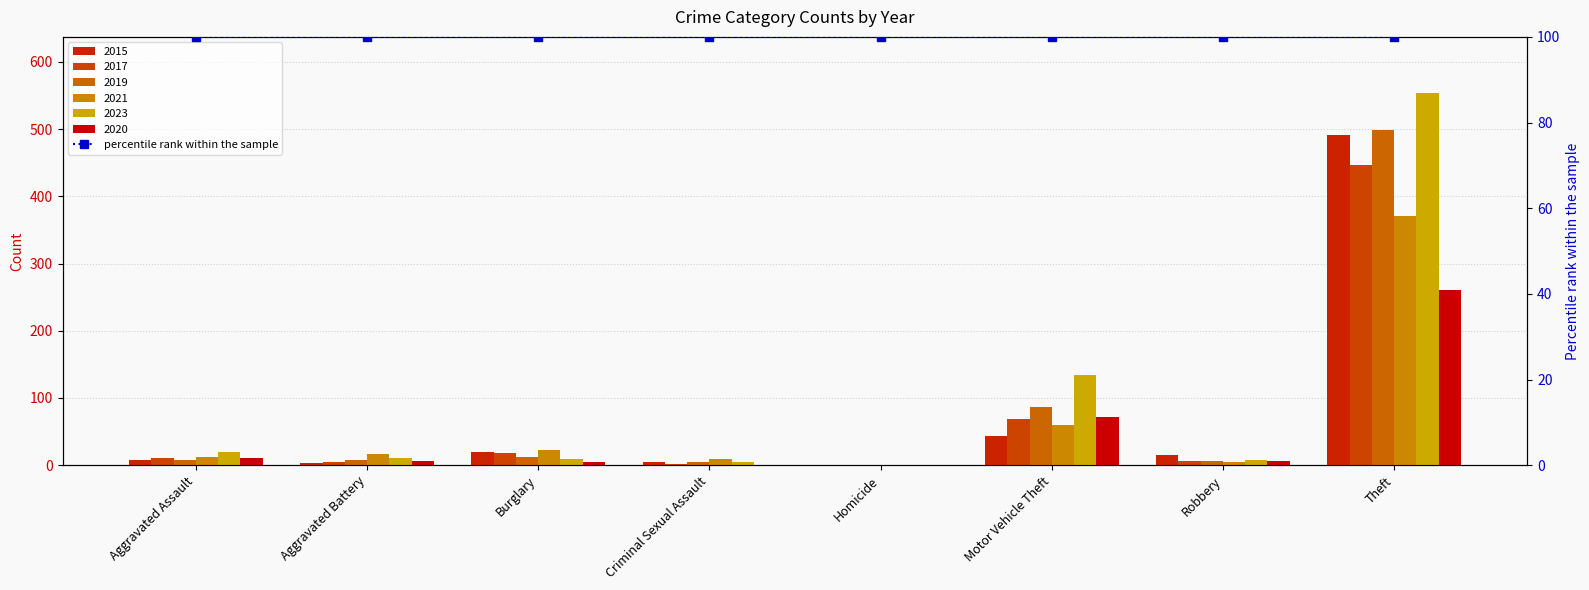

How many bars are there in total?

48